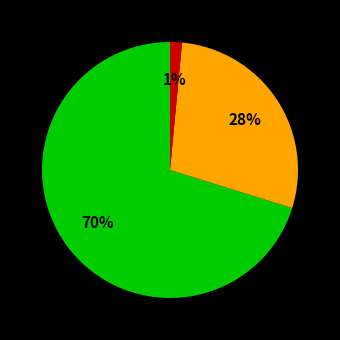

Is there any slice that represents more than half of the pie?

Yes